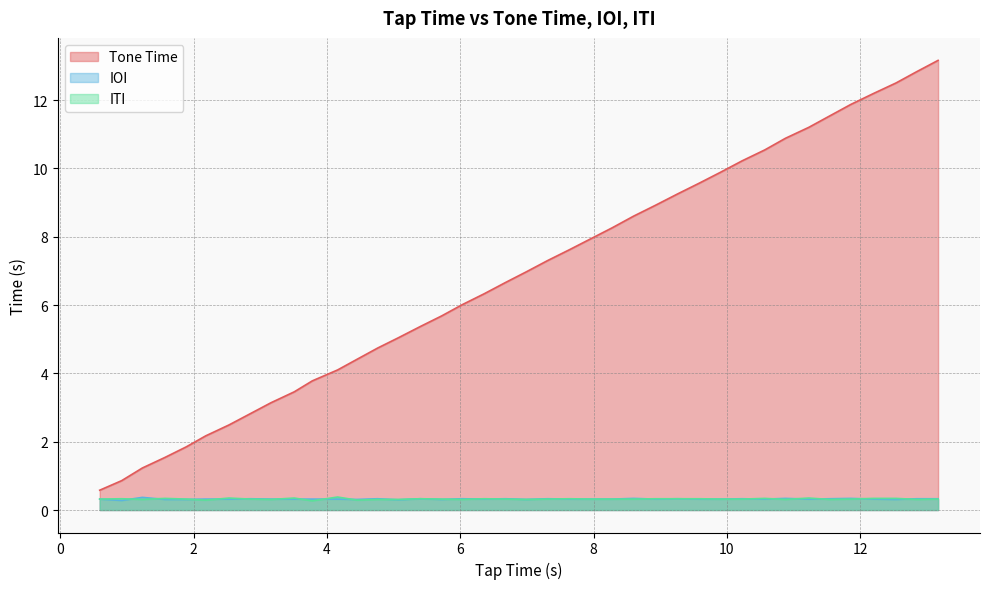

List the series in order of their peak value, lowest first.

IOI, ITI, Tone Time